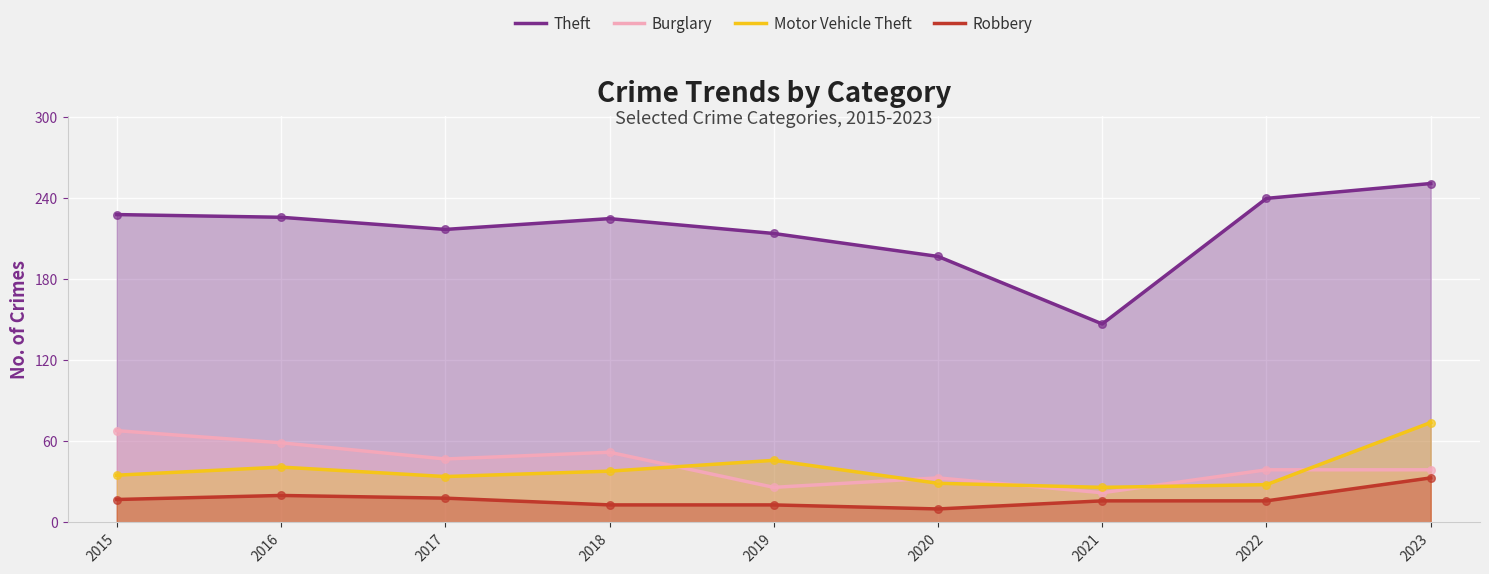

At how many categories does at least one series exceed 19?

9